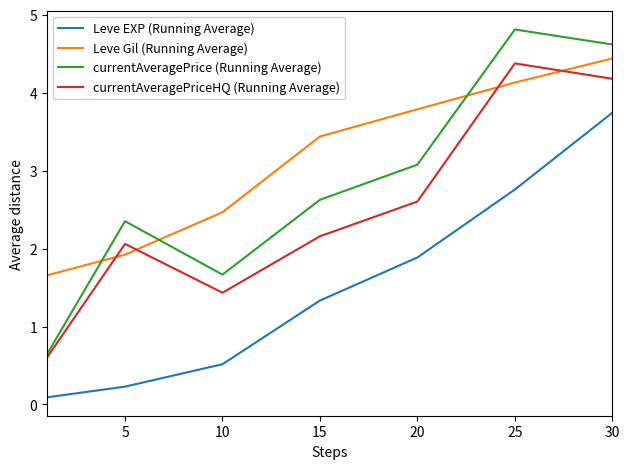

Rank the series by their average value, from highest to lowest.

Leve Gil (Running Average), currentAveragePrice (Running Average), currentAveragePriceHQ (Running Average), Leve EXP (Running Average)